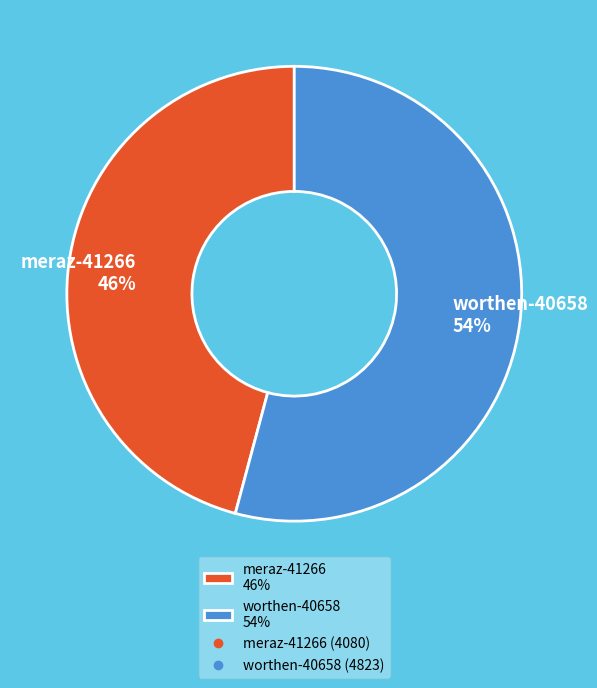

Combined, do meraz-41266 46% and worthen-40658 54% account for over 50%?

Yes